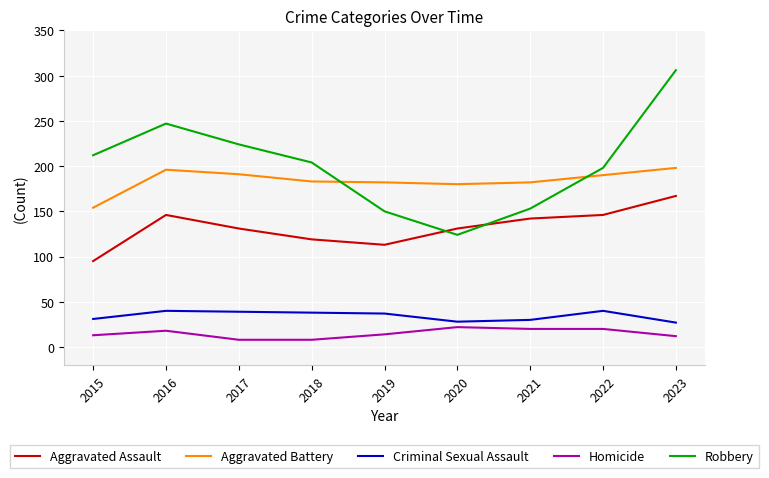

What is the difference between the highest and lowest values at 2015?

199